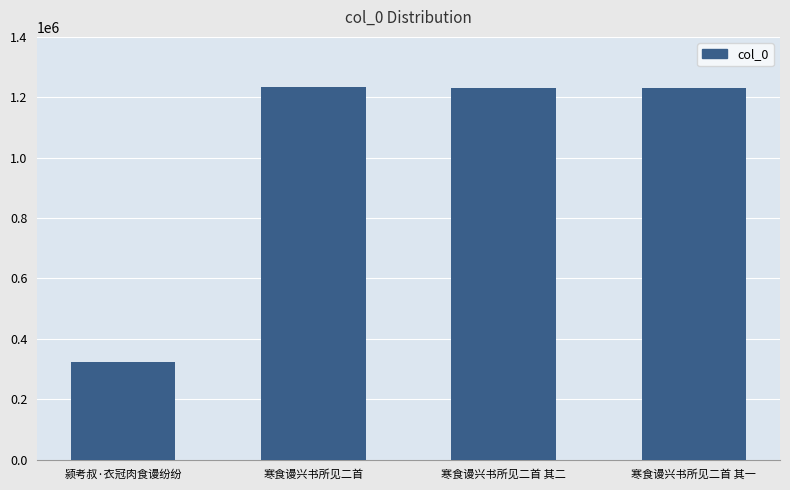

Approximately how many times larger is the value at 颍考叔·衣冠肉食谩纷纷 compared to 寒食谩兴书所见二首 其二?

0.3